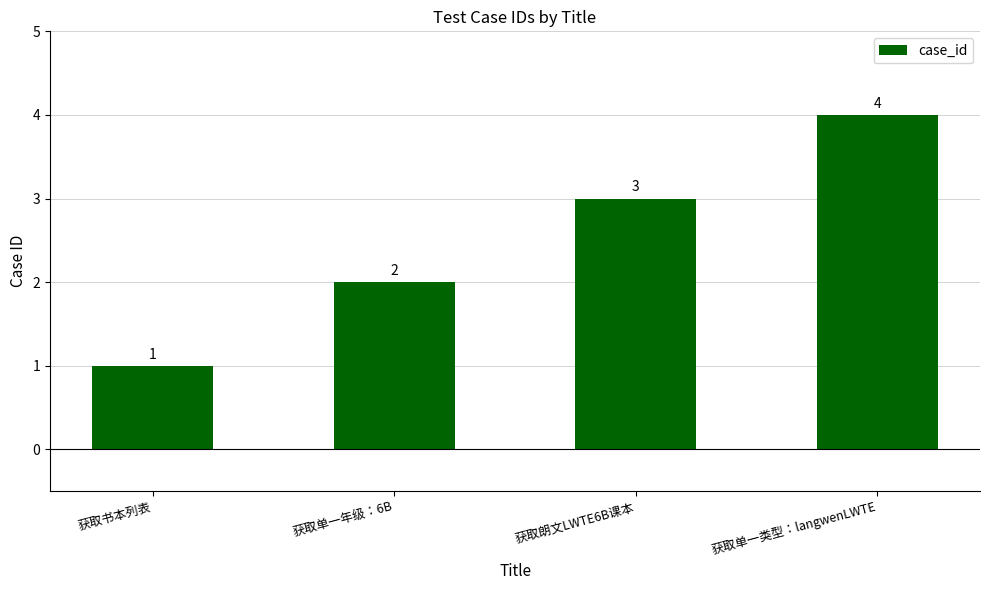

Which has a higher value, 获取朗文LWTE6B课本 or 获取单一类型：langwenLWTE?

获取单一类型：langwenLWTE